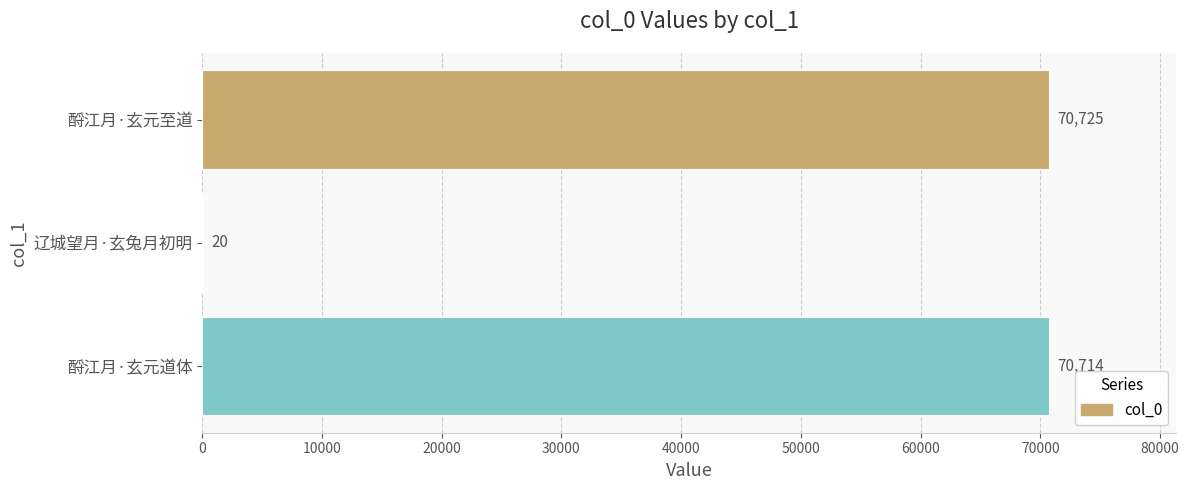

Are the bars horizontal?

Yes